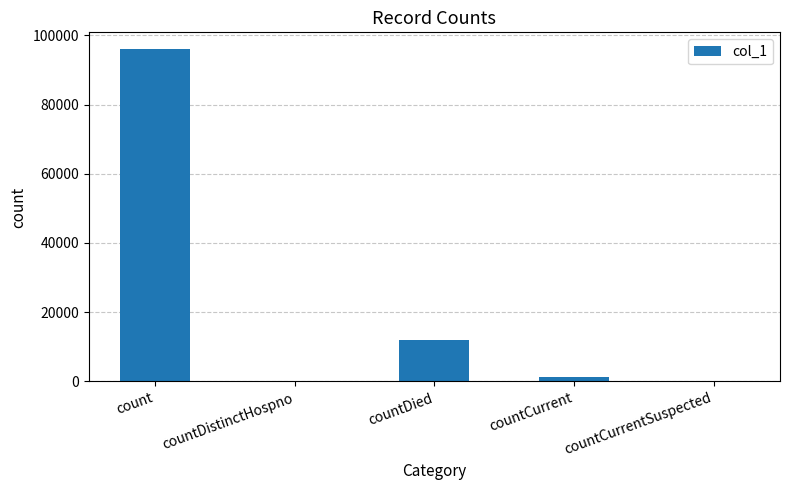

Reading right to left, extract all data points from this chart.

0	1136	11920	0	96066